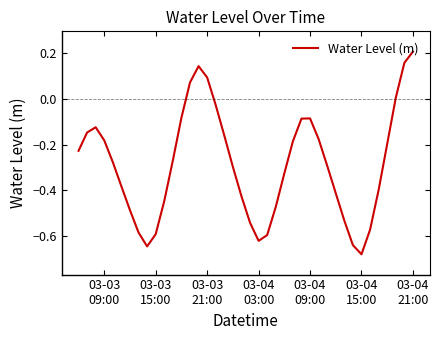

What is the difference between the maximum and minimum values?

0.9